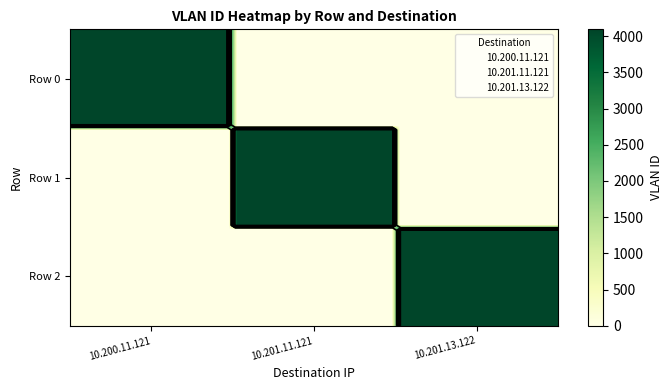

True or false: 10.200.11.121 has a value of 4094 at Row 0.

True